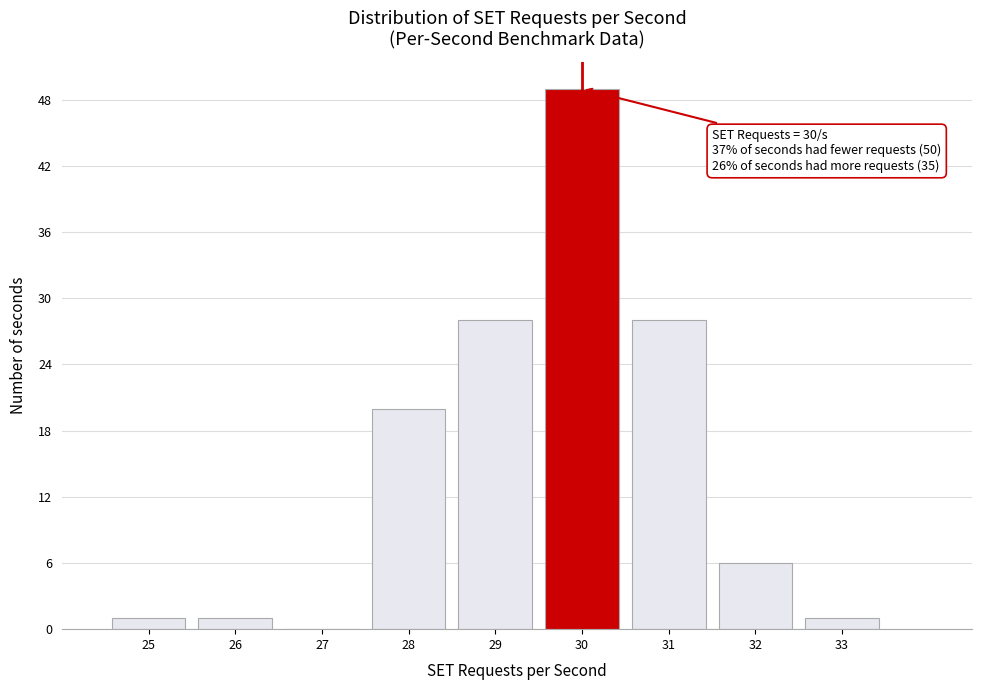

Over which range of the x-axis is the bar tallest?

29.5 to 30.5